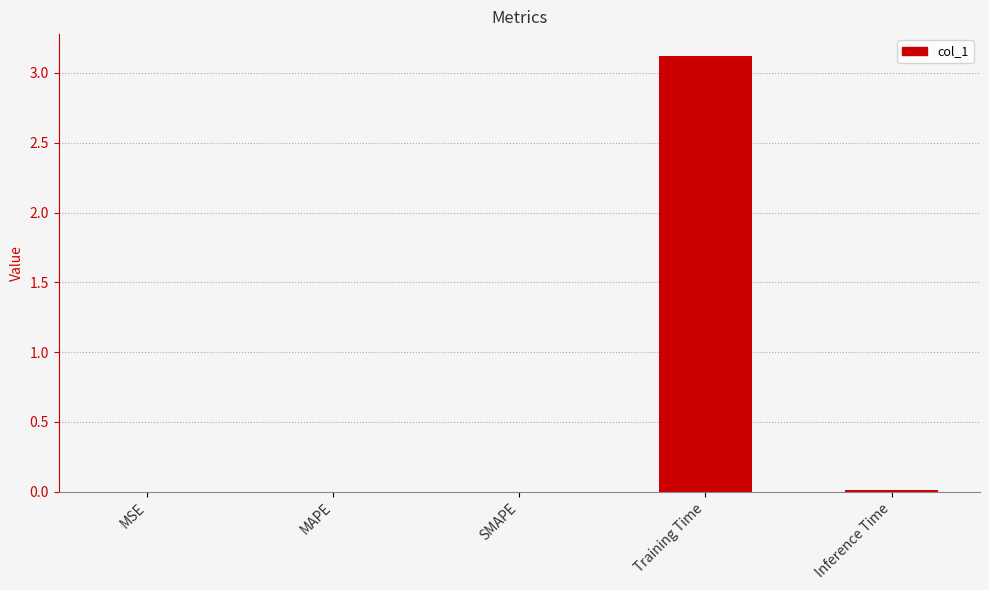

What is the difference between the values at Inference Time and Training Time?

3.1